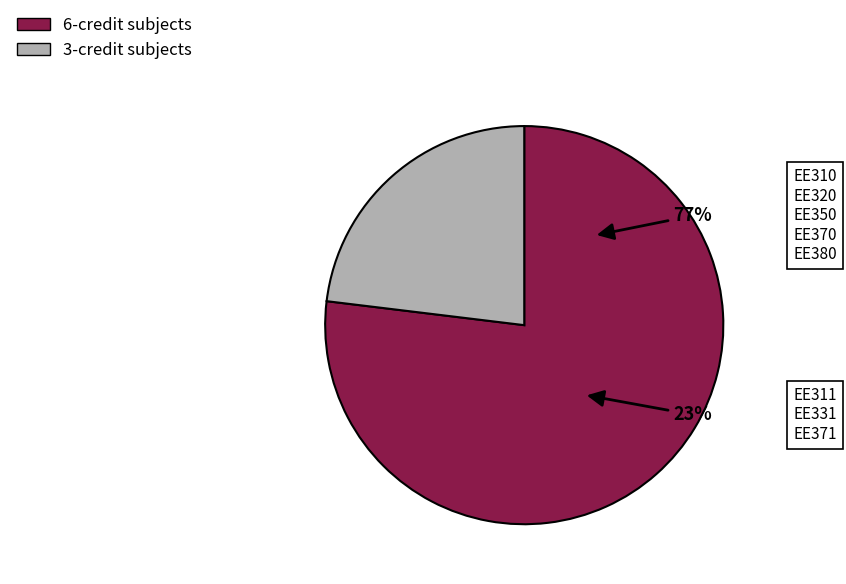

Is it true that EE310 is 9% of the pie?

False